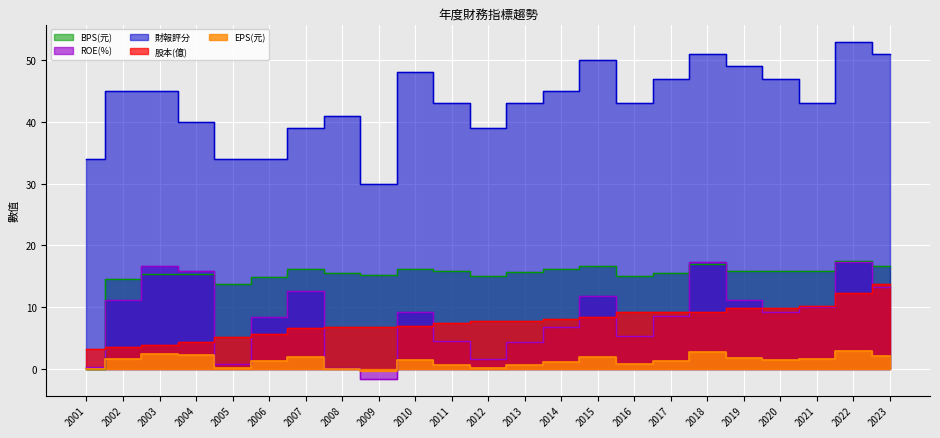

What is the average value of the EPS(元) series?

1.3